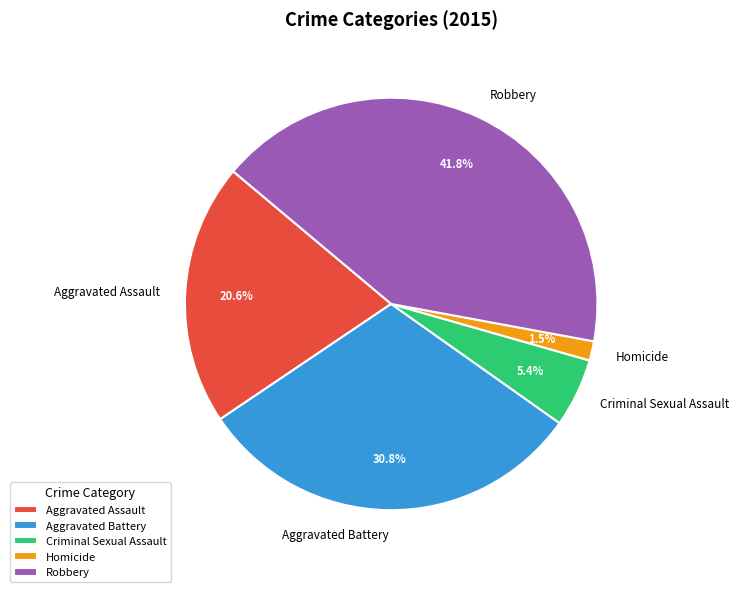

To the nearest percent, what percentage of the pie is Aggravated Battery?

31%